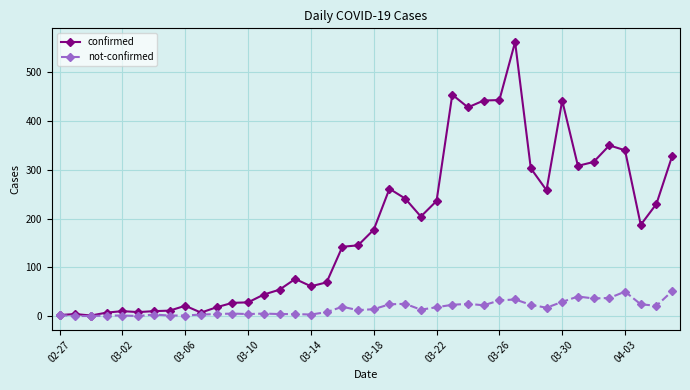

What is the highest value of the confirmed series?

562